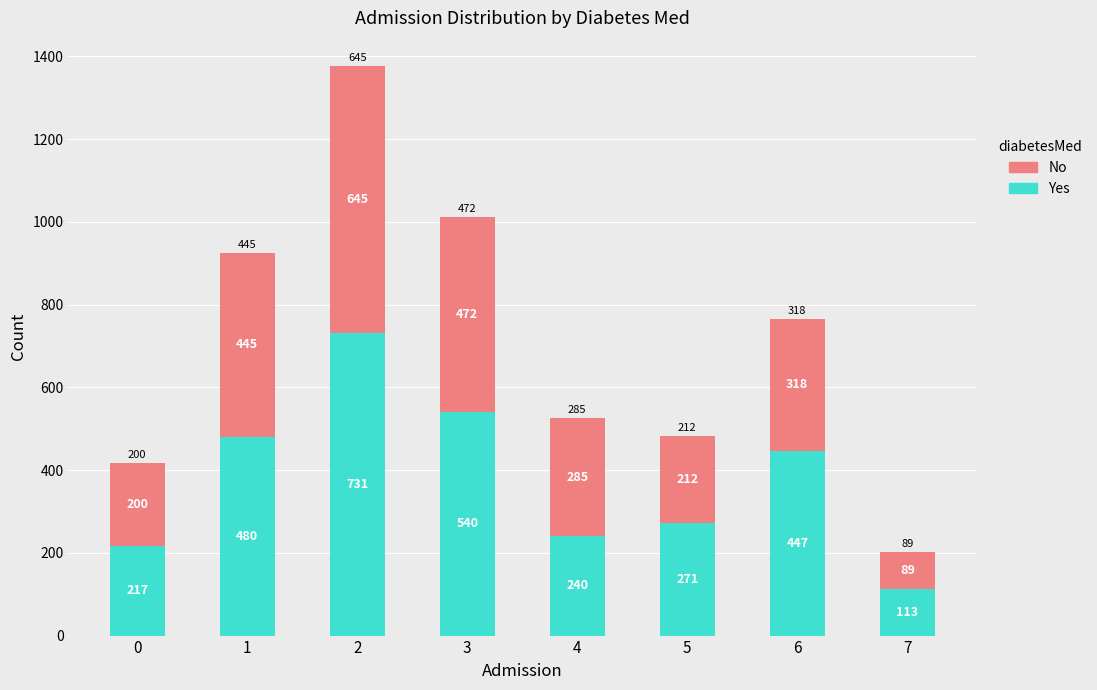

Count the number of categories in the chart.

8